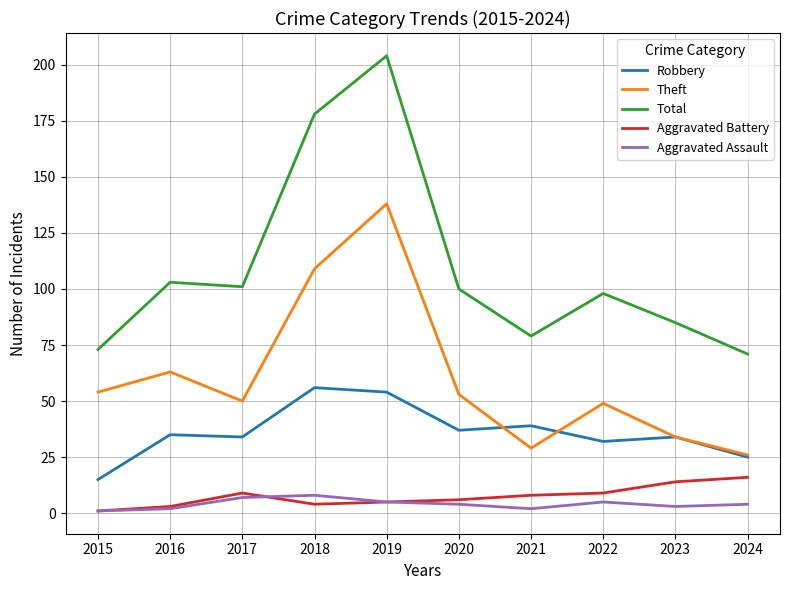

Does the chart have visible grid lines?

Yes